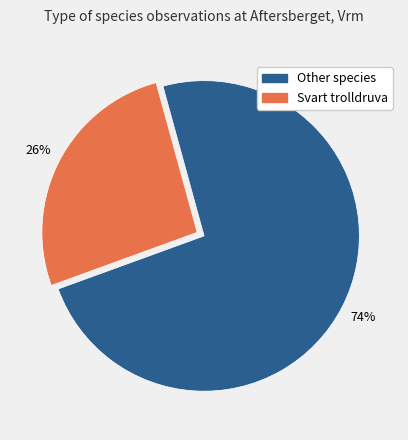

To the nearest percent, what is the average slice percentage?

50%